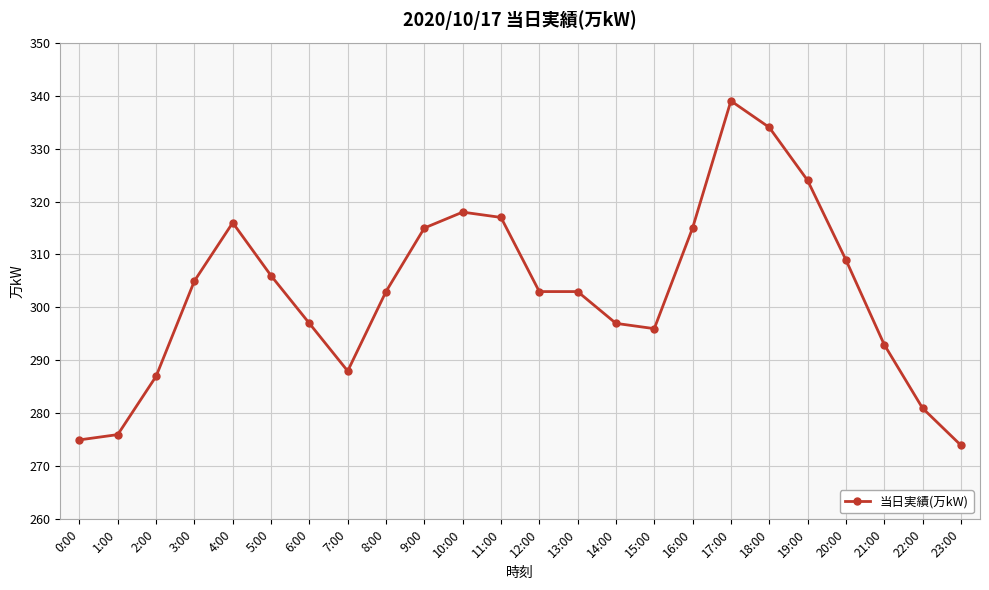

What is the difference between the values at 2:00 and 15:00?

9